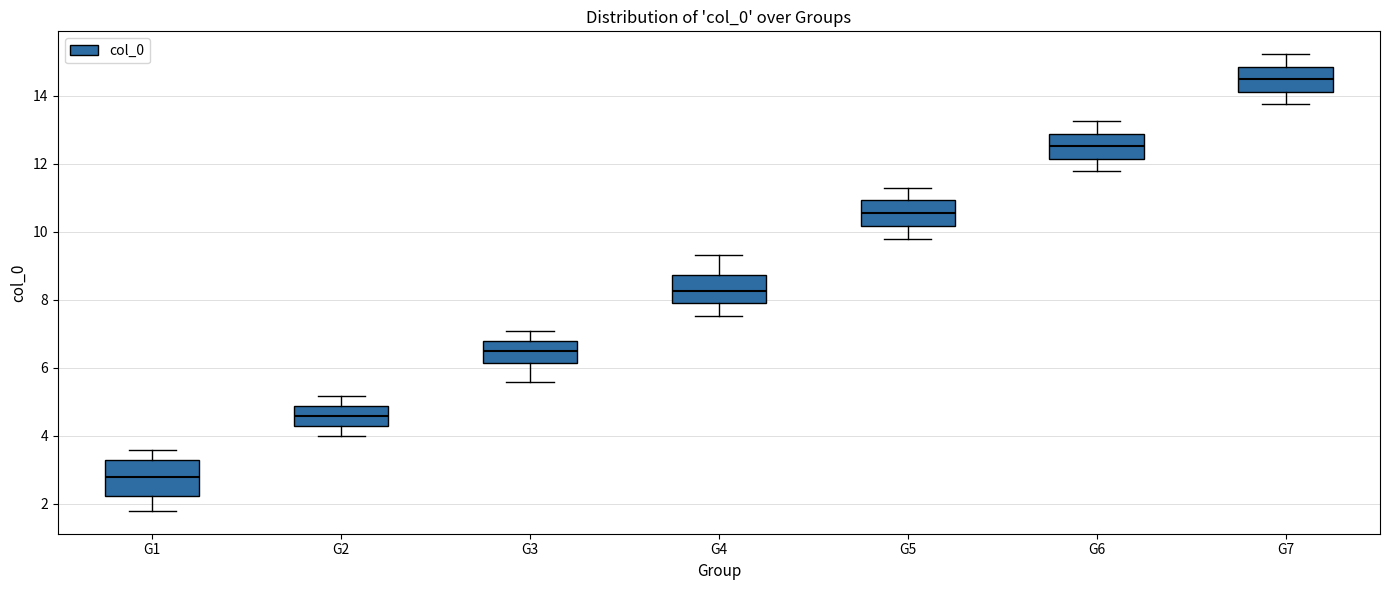

Reading left to right, transcribe this box plot: for each box, give where its median line is, the range the box spans, and where its two whiskers end, as read against the y-axis. The values are not printed on the chart, so give them approximately, as read against the axis.

G1: median 2.8, box 2.2 to 3.2, whiskers 1.8 to 3.6
G2: median 4.6, box 4.2 to 4.8, whiskers 4.0 to 5.2
G3: median 6.6, box 6.2 to 6.8, whiskers 5.6 to 7.0
G4: median 8.2, box 7.8 to 8.8, whiskers 7.6 to 9.2
G5: median 10.6, box 10.2 to 11.0, whiskers 9.8 to 11.2
G6: median 12.6, box 12.2 to 12.8, whiskers 11.8 to 13.2
G7: median 14.4, box 14.2 to 14.8, whiskers 13.8 to 15.2